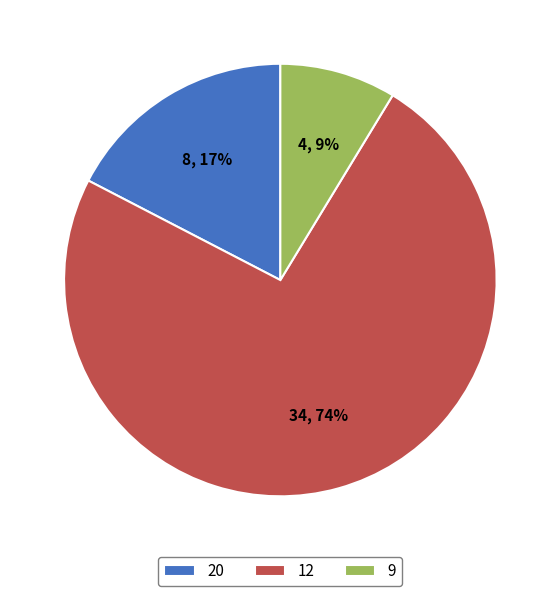

Is 9 the majority of the pie?

No